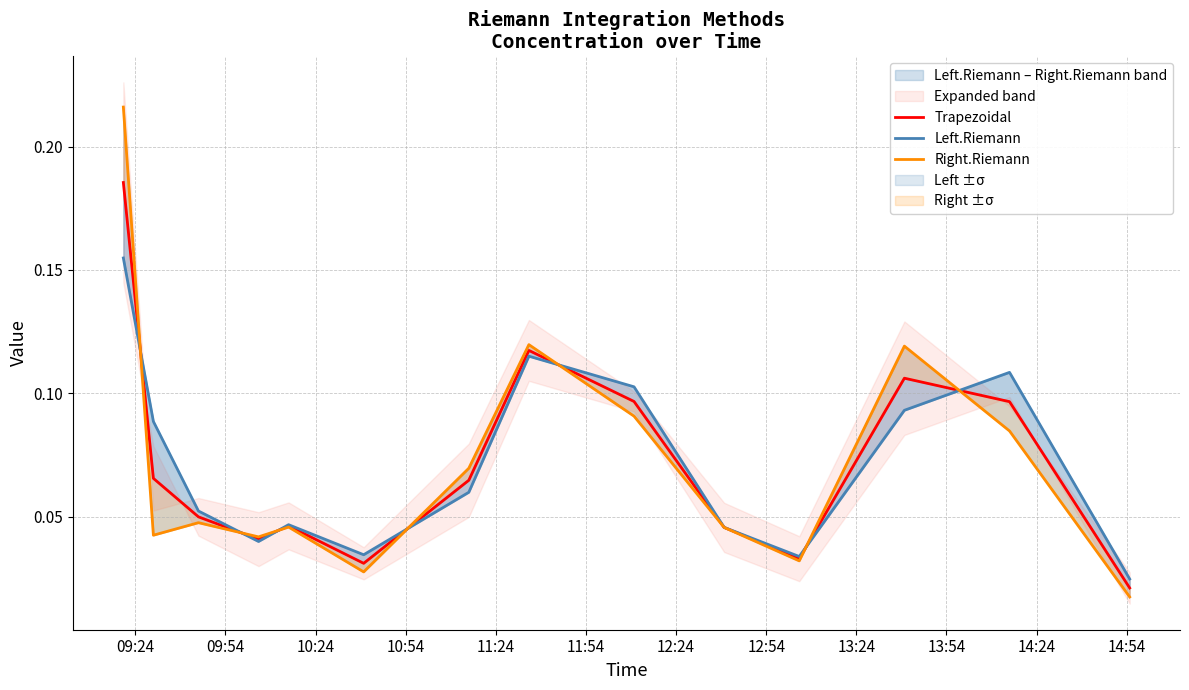

Reading right to left, list all the values displayed in this chart.

Trapezoidal: 0.0	0.1	0.1	0.0	0.0	0.1	0.1	0.1	0.0	0.0	0.0	0.0	0.1	0.2
Left.Riemann: 0.0	0.1	0.1	0.0	0.0	0.1	0.1	0.1	0.0	0.0	0.0	0.1	0.1	0.2
Right.Riemann: 0.0	0.1	0.1	0.0	0.0	0.1	0.1	0.1	0.0	0.0	0.0	0.0	0.0	0.2